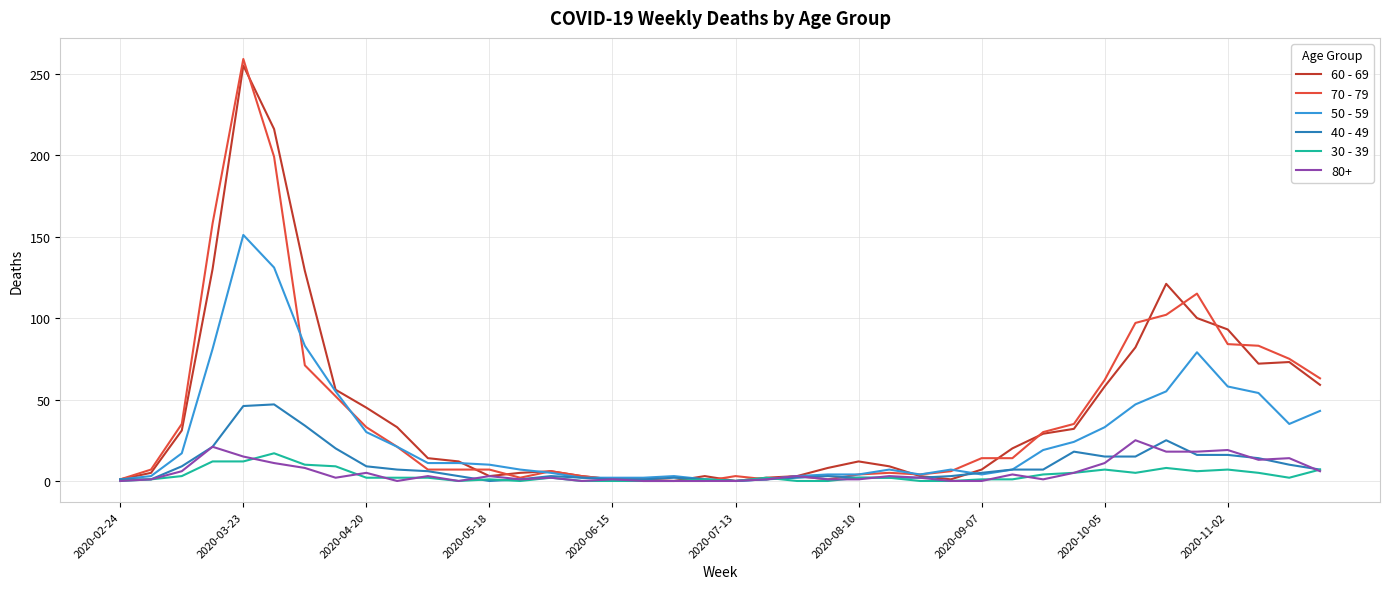

Which series has the largest range (max minus min)?

70 - 79